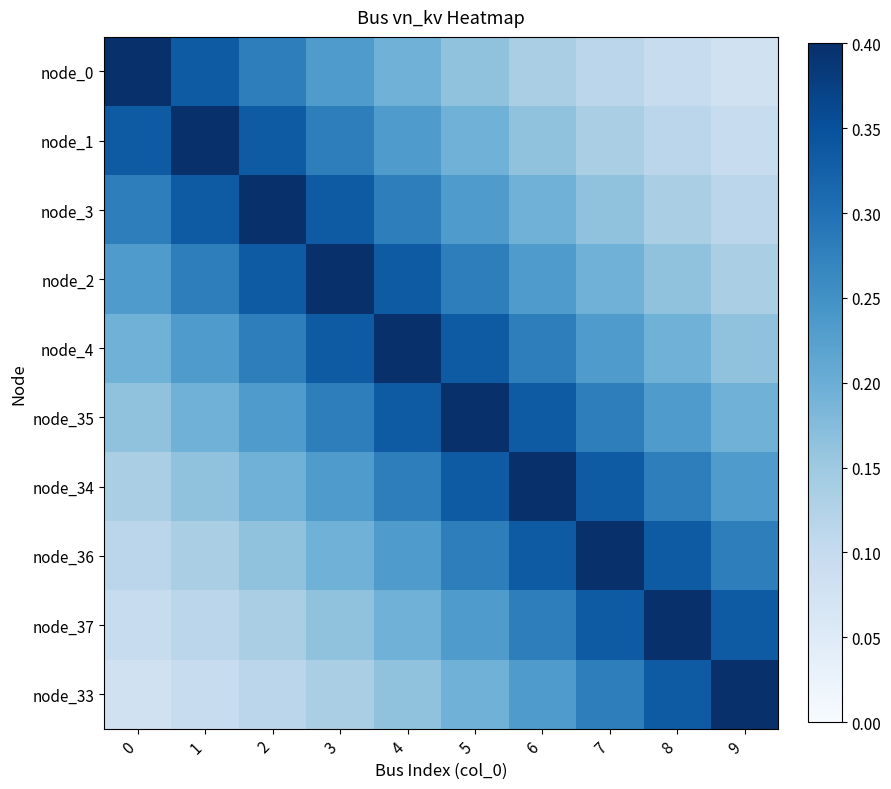

Reading left to right, transcribe all the data shown in this chart.

node_0: 0=0.4	1=0.3	2=0.3	3=0.2	4=0.2	5=0.2	6=0.1	7=0.1	8=0.1	9=0.1
node_1: 0=0.3	1=0.4	2=0.3	3=0.3	4=0.2	5=0.2	6=0.2	7=0.1	8=0.1	9=0.1
node_3: 0=0.3	1=0.3	2=0.4	3=0.3	4=0.3	5=0.2	6=0.2	7=0.2	8=0.1	9=0.1
node_2: 0=0.2	1=0.3	2=0.3	3=0.4	4=0.3	5=0.3	6=0.2	7=0.2	8=0.2	9=0.1
node_4: 0=0.2	1=0.2	2=0.3	3=0.3	4=0.4	5=0.3	6=0.3	7=0.2	8=0.2	9=0.2
node_35: 0=0.2	1=0.2	2=0.2	3=0.3	4=0.3	5=0.4	6=0.3	7=0.3	8=0.2	9=0.2
node_34: 0=0.1	1=0.2	2=0.2	3=0.2	4=0.3	5=0.3	6=0.4	7=0.3	8=0.3	9=0.2
node_36: 0=0.1	1=0.1	2=0.2	3=0.2	4=0.2	5=0.3	6=0.3	7=0.4	8=0.3	9=0.3
node_37: 0=0.1	1=0.1	2=0.1	3=0.2	4=0.2	5=0.2	6=0.3	7=0.3	8=0.4	9=0.3
node_33: 0=0.1	1=0.1	2=0.1	3=0.1	4=0.2	5=0.2	6=0.2	7=0.3	8=0.3	9=0.4